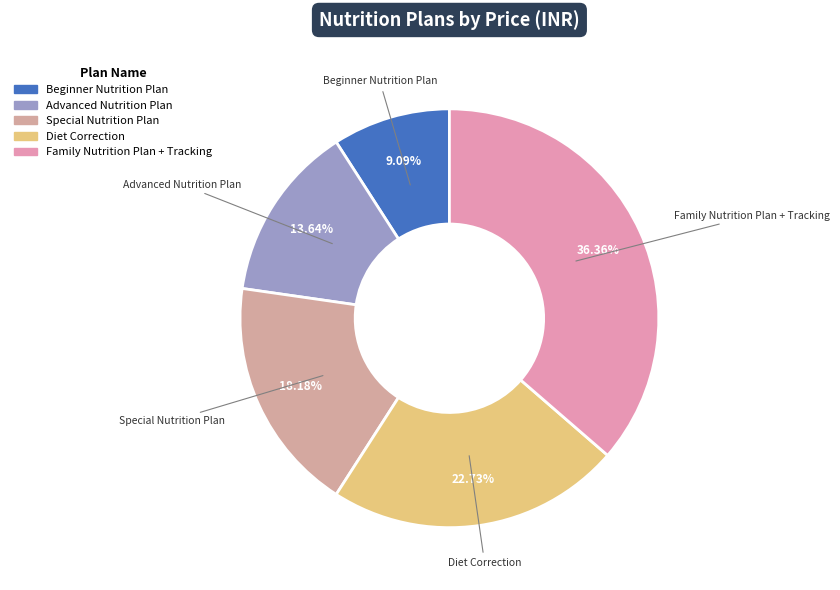

Is there any slice that represents more than half of the pie?

No